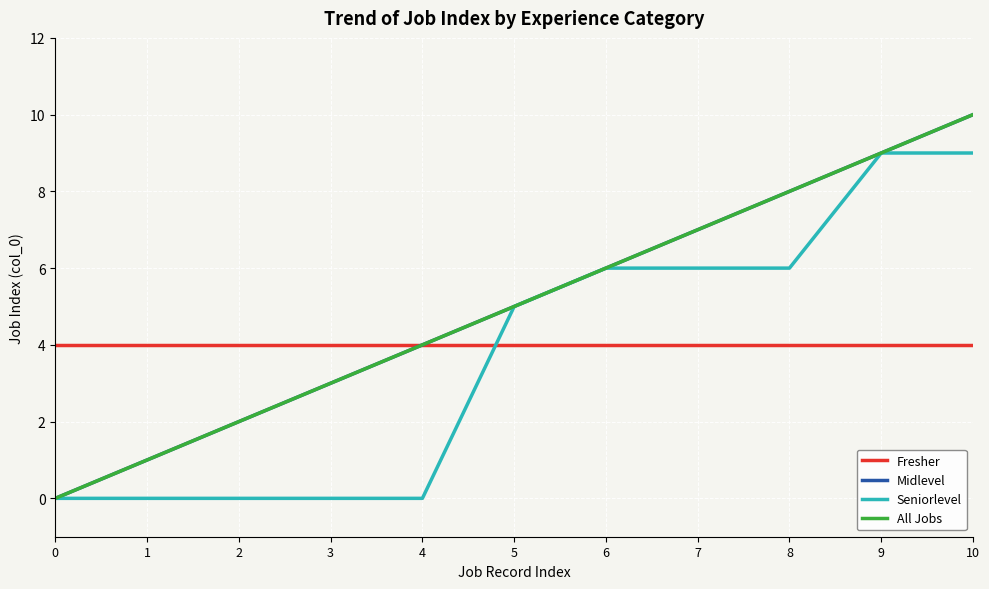

True or false: Seniorlevel and Midlevel cross at least once.

False